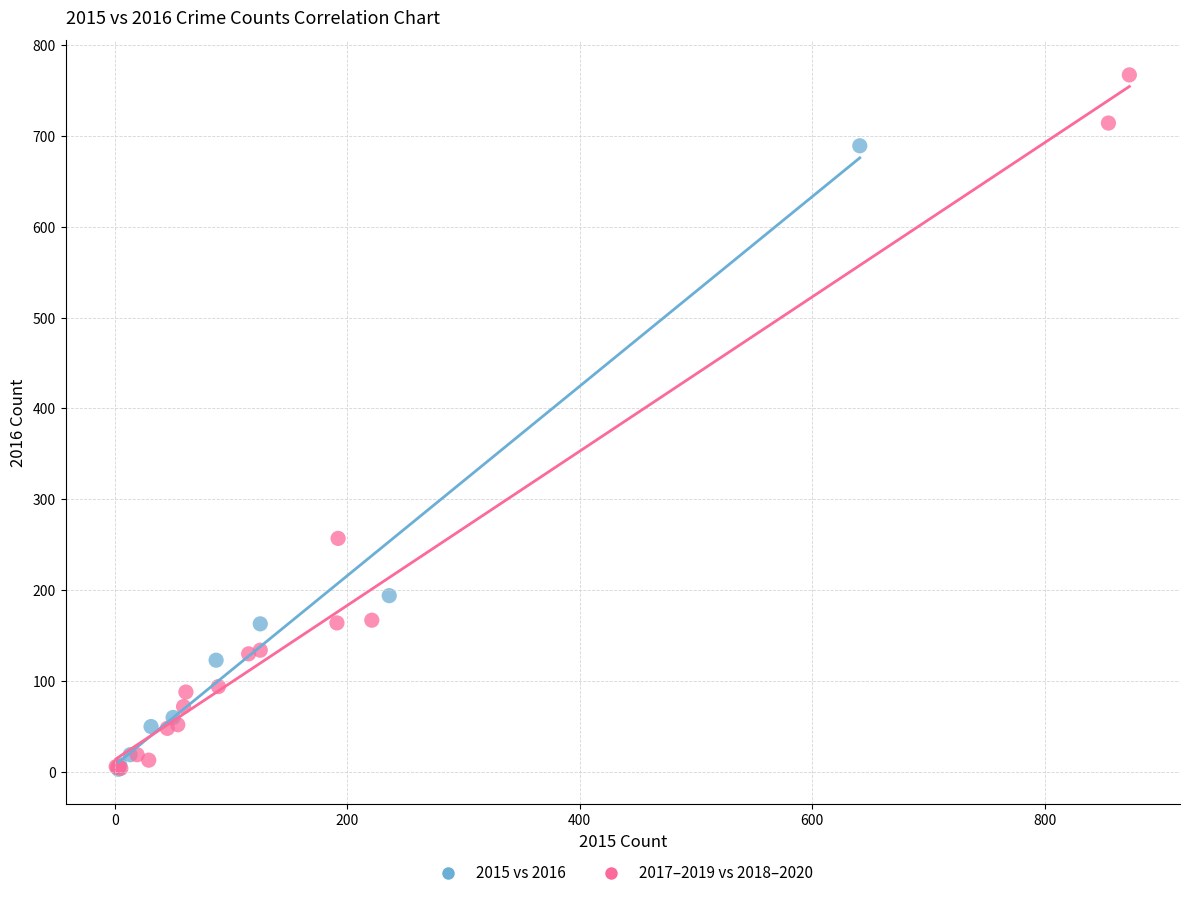

Which series has the widest spread of Y values?

2017–2019 vs 2018–2020